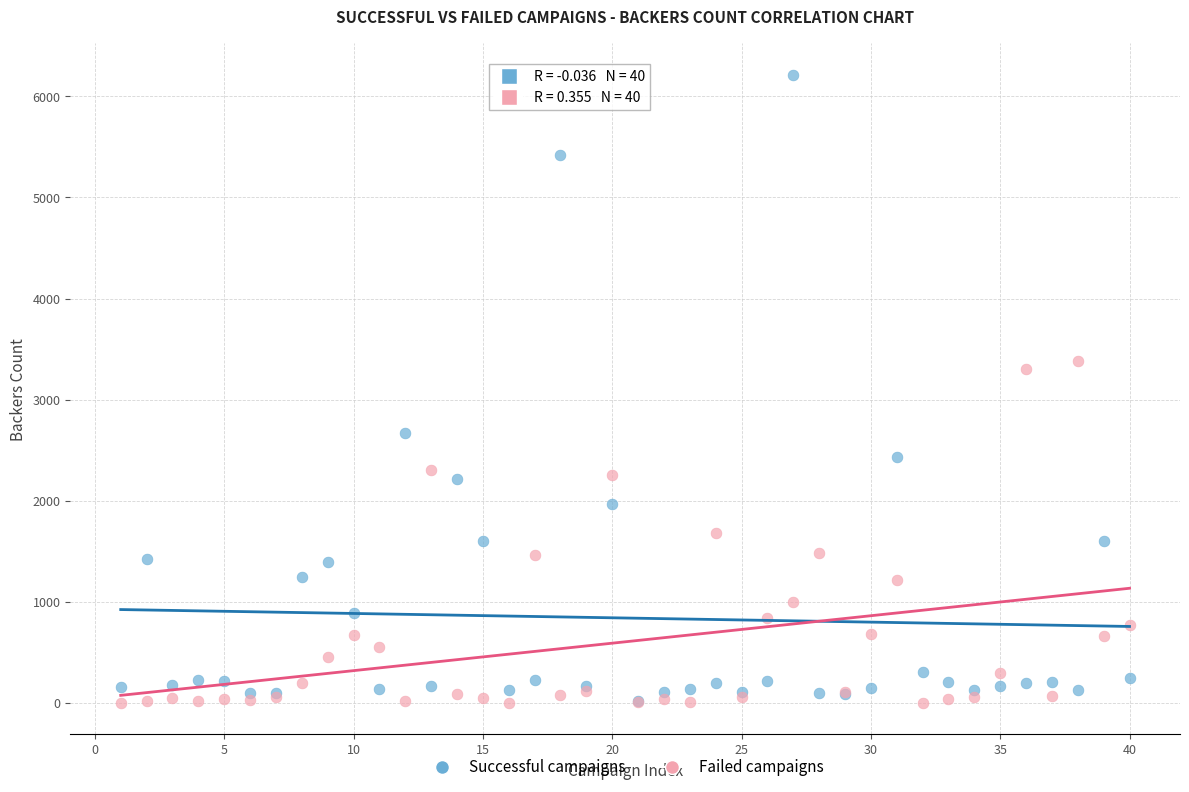

What are all the series names shown in the legend?

Successful campaigns, Failed campaigns